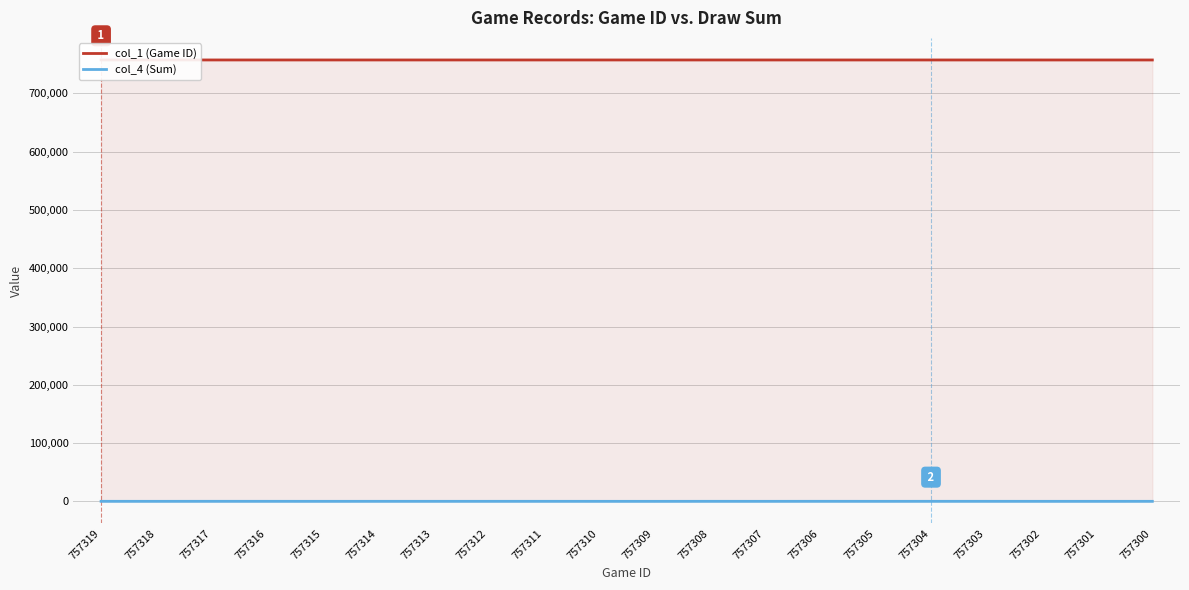

Rank the series at 757313 from highest to lowest value.

col_1 (Game ID), col_4 (Sum)